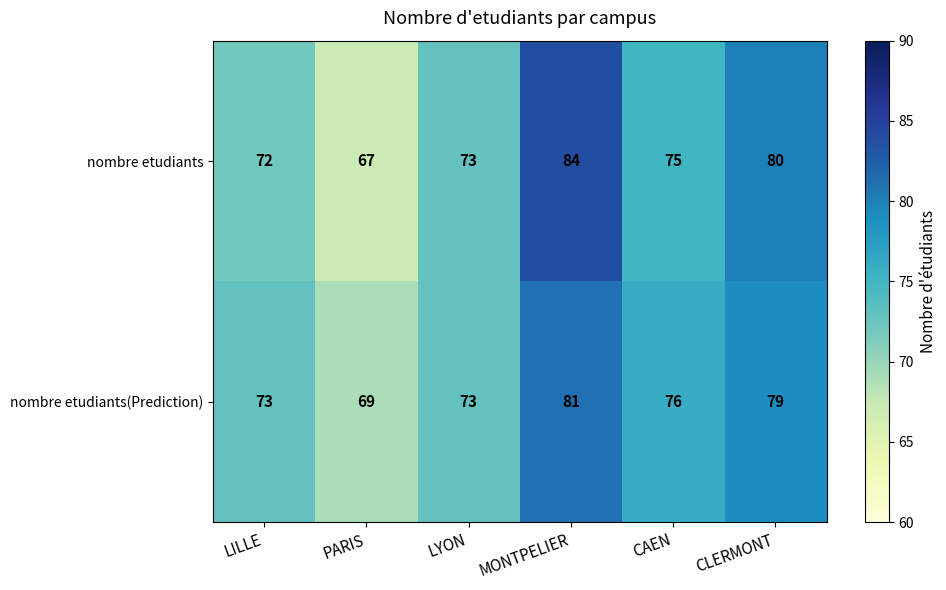

Which label corresponds to the largest value in the chart?

MONTPELIER